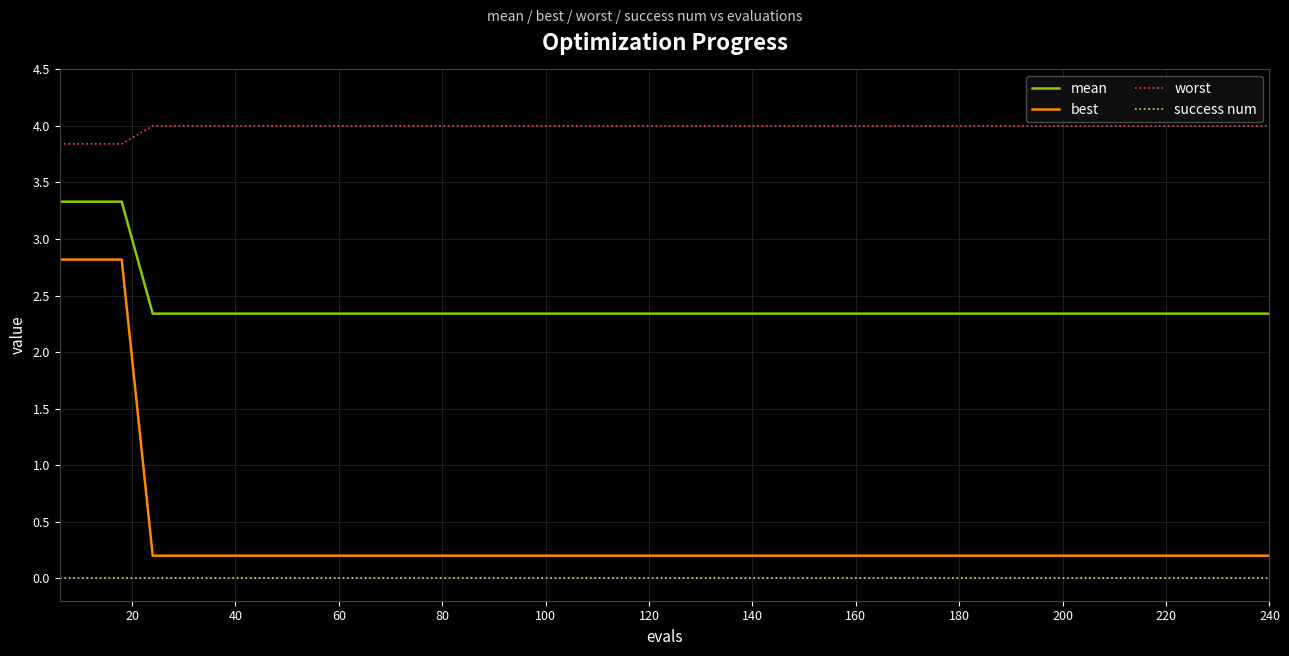

True or false: mean and worst intersect in this chart.

False